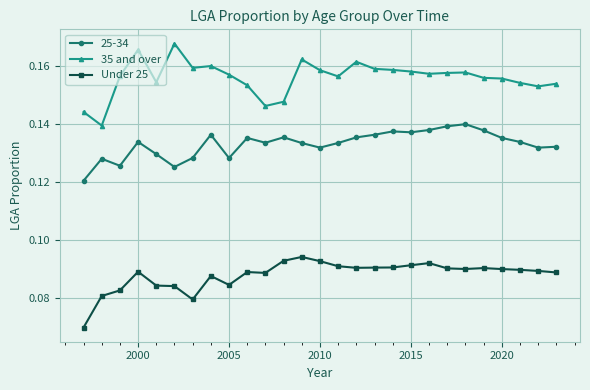

How many categories are shown in the chart?

27